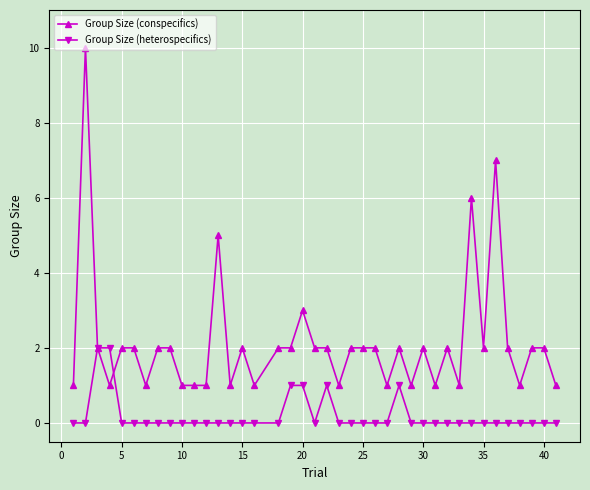

What is the value of the Group Size (conspecifics) point at the 17th from the left?

2